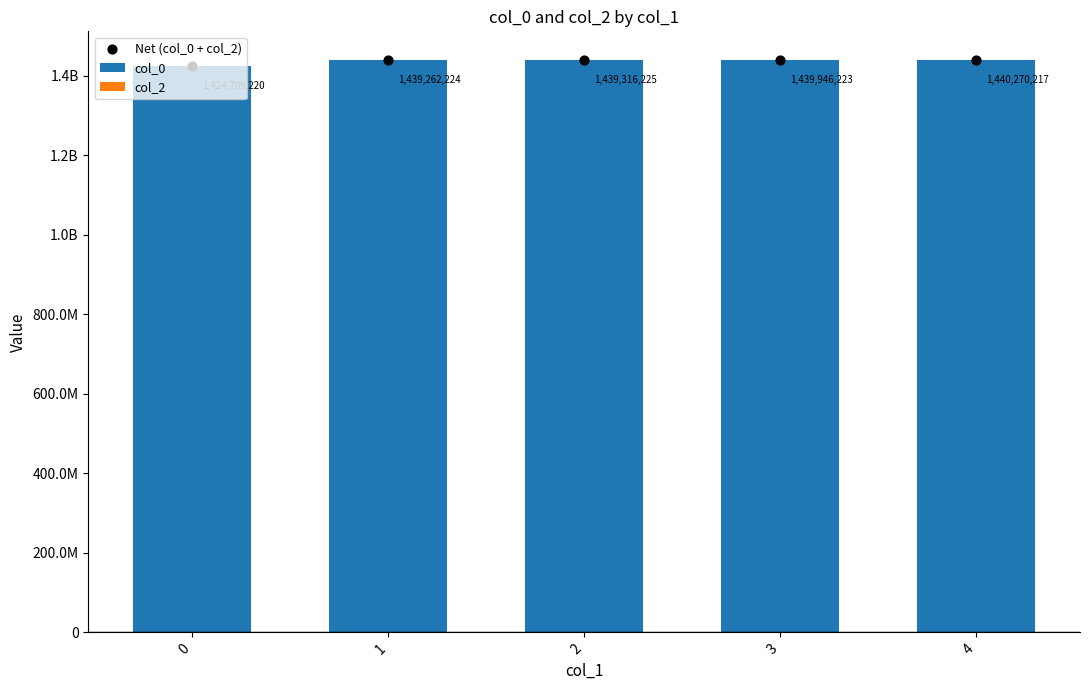

Which series has the largest total across all categories?

col_0